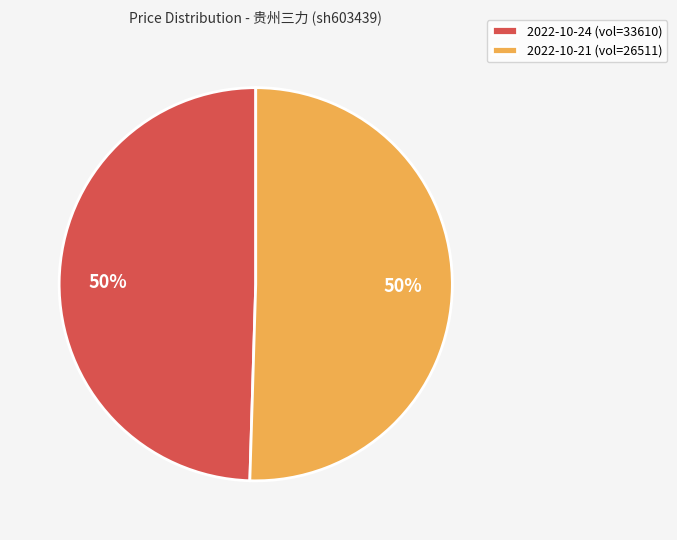

Approximately how many times larger is the value at 2022-10-21 (vol=26511) compared to 2022-10-24 (vol=33610)?

1.0